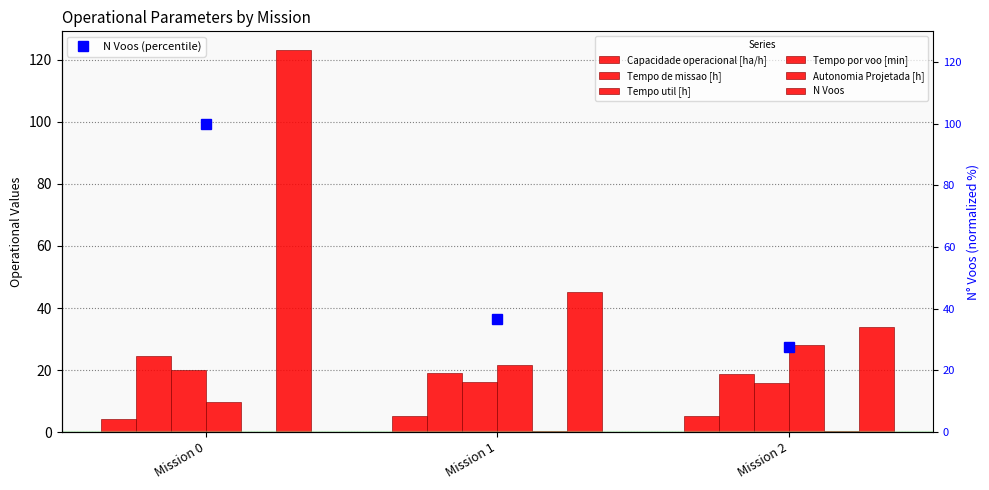

What is the sum of all Capacidade operacional [ha/h] values?

14.7